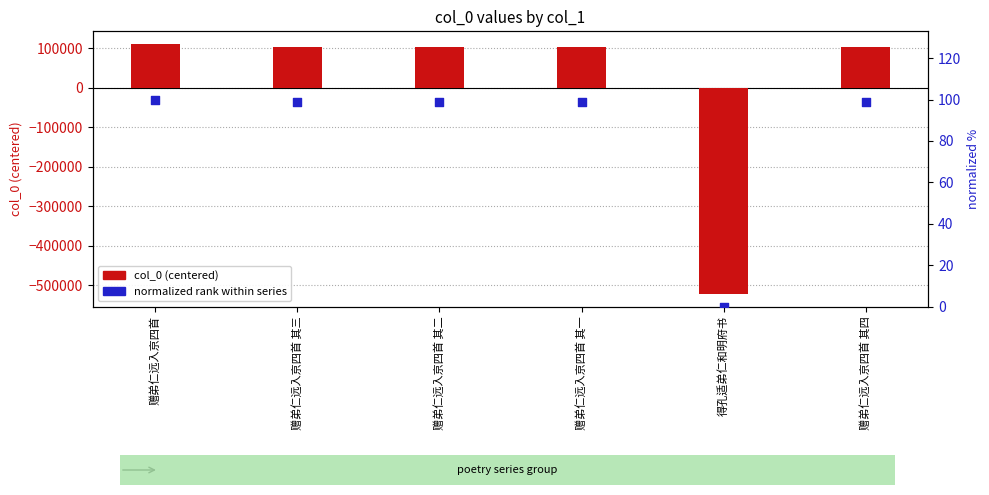

At which category is the sum across all series the highest?

赠弟仁远入京四首